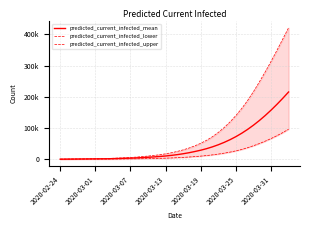

The value of predicted_current_infected_mean at 9 is 1928. True or false?

True